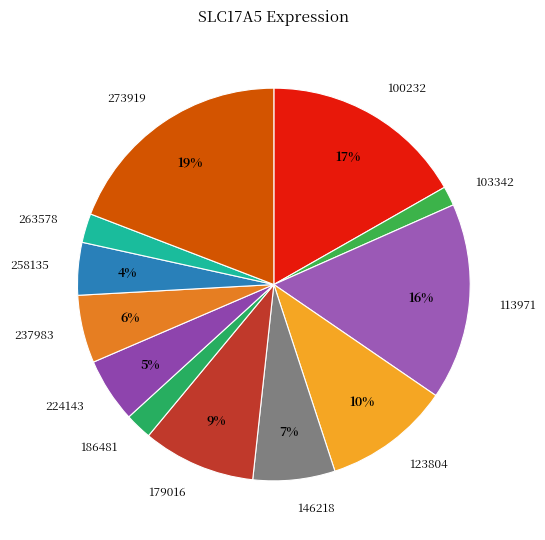

To the nearest percent, what portion does 258135 represent?

4%